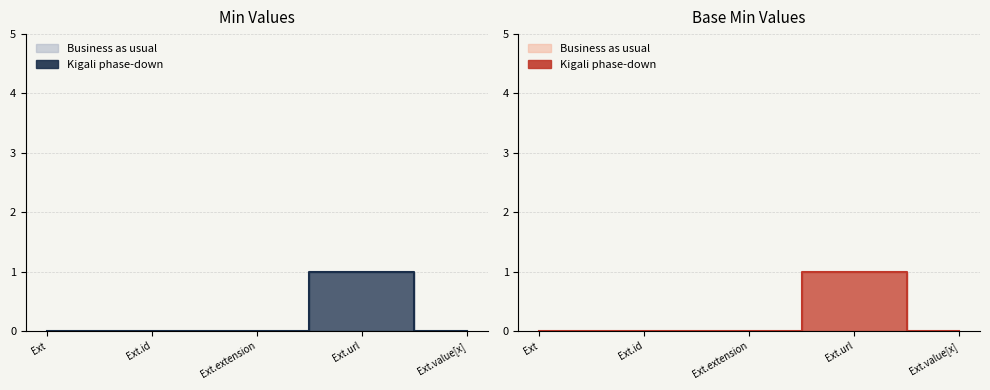

Reading left to right, transcribe all the data shown in this chart.

Min (line): 0	0	0	1	0
Base Min line: 0	0	0	1	0